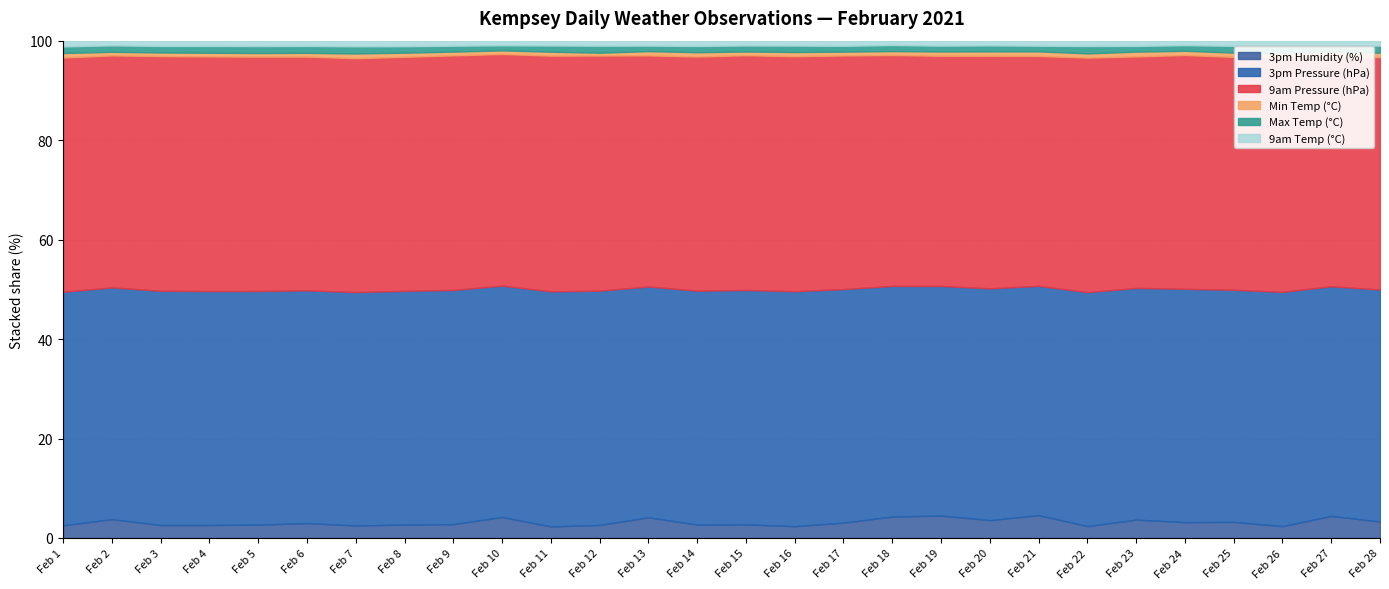

True or false: 3pm Pressure (hPa) and 9am Temp (°C) intersect in this chart.

False